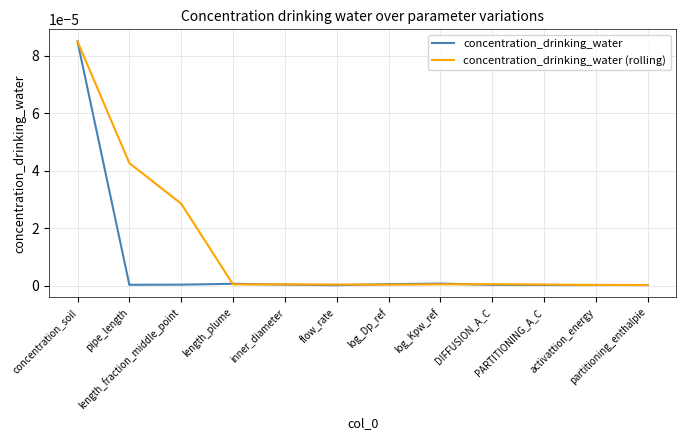

Which series has the largest total across all categories?

concentration_drinking_water (rolling)